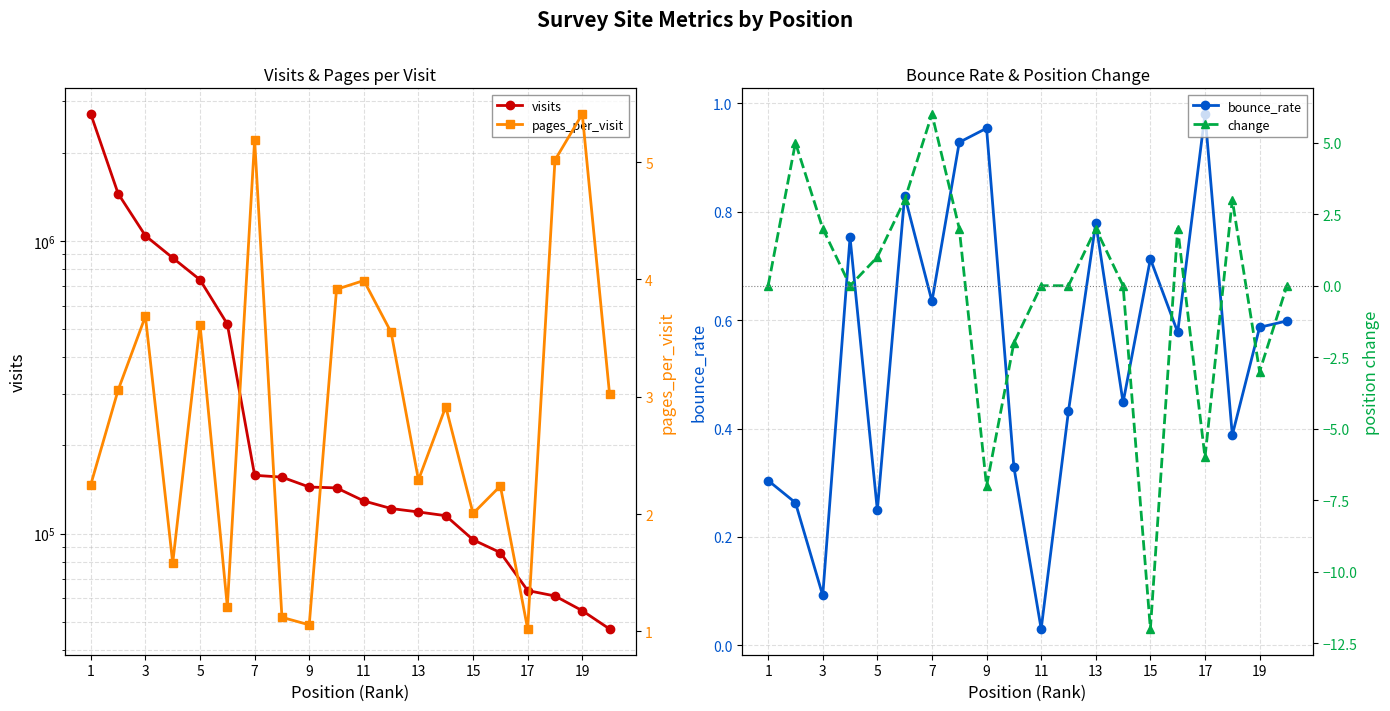

Is it true that bounce_rate equals 0.1 at 3?

True